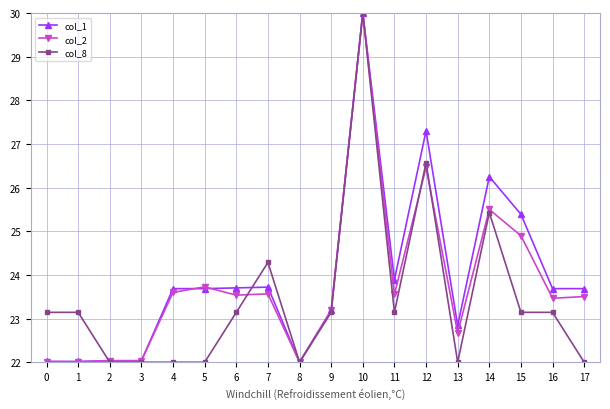

The col_8 series shows 22.0 at 4. True or false?

True